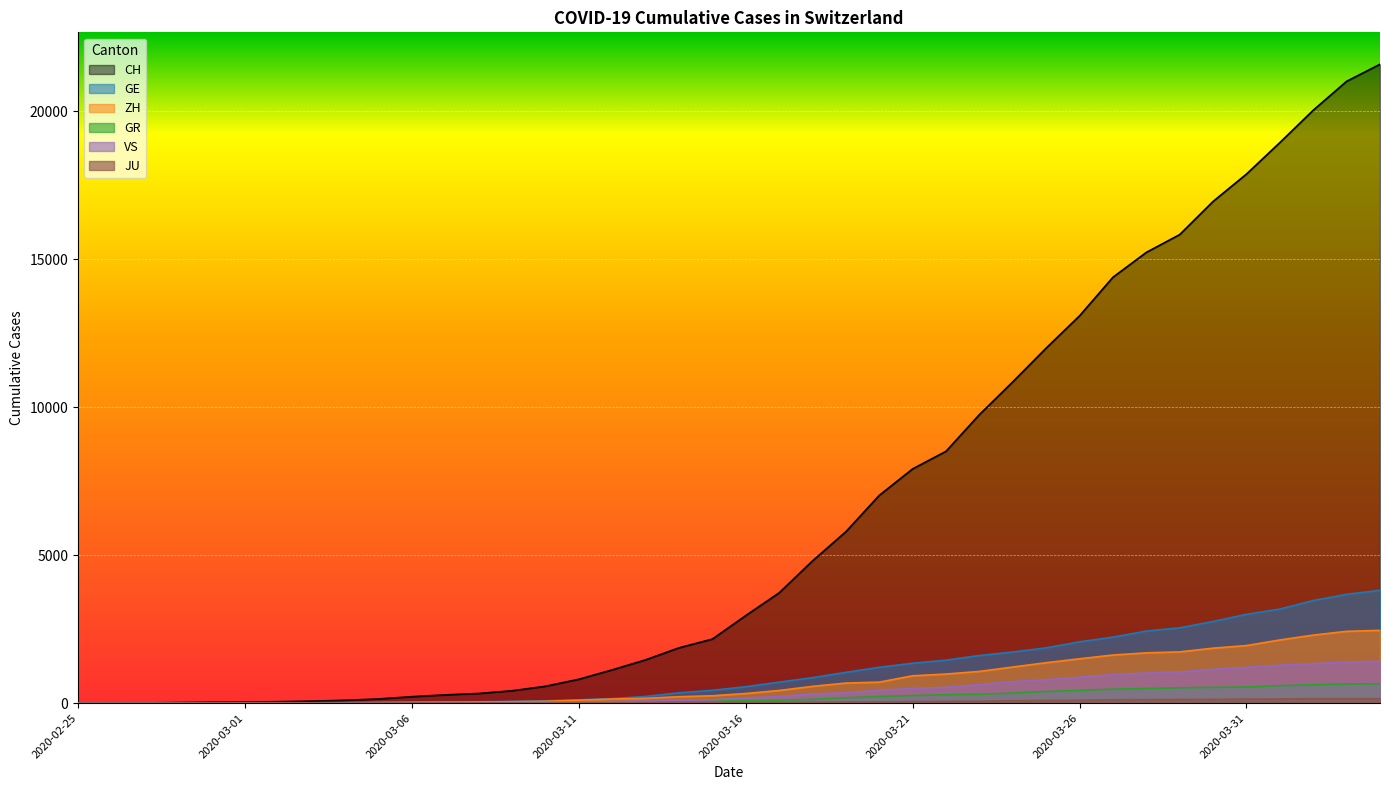

What is the difference between the highest and lowest values at 2020-03-20?

6978